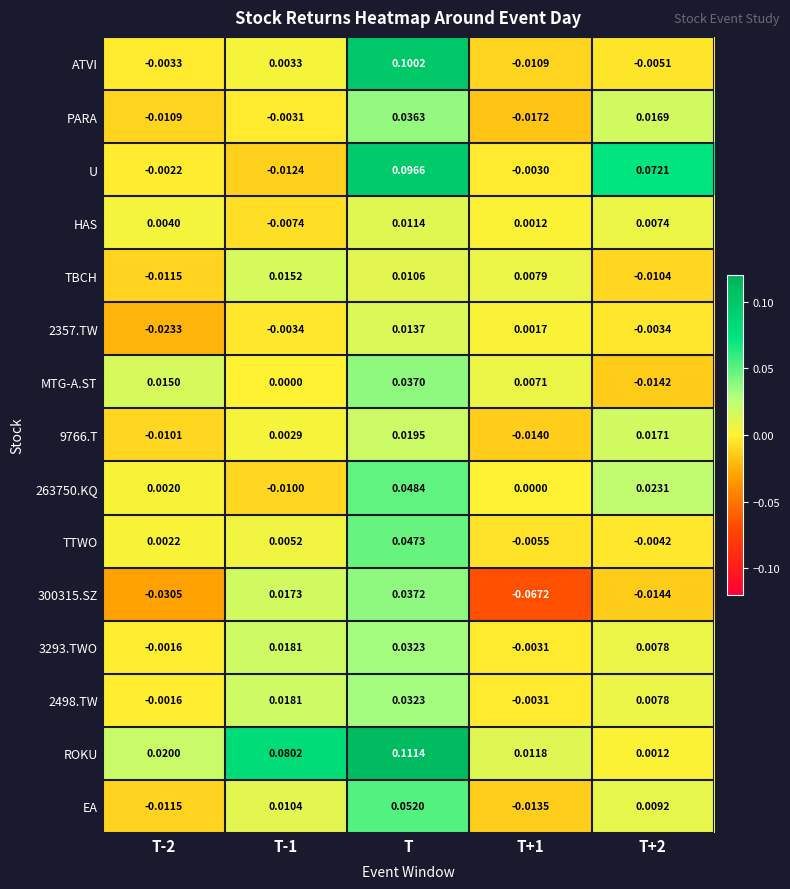

Where does the 2357.TW series first go above 0?

T